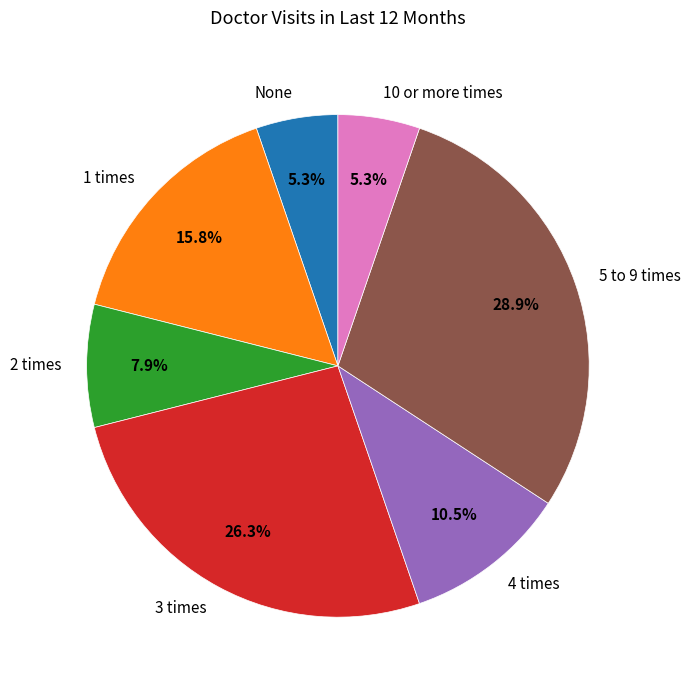

What is the total percentage of 3 times and 1 times?

42.1%